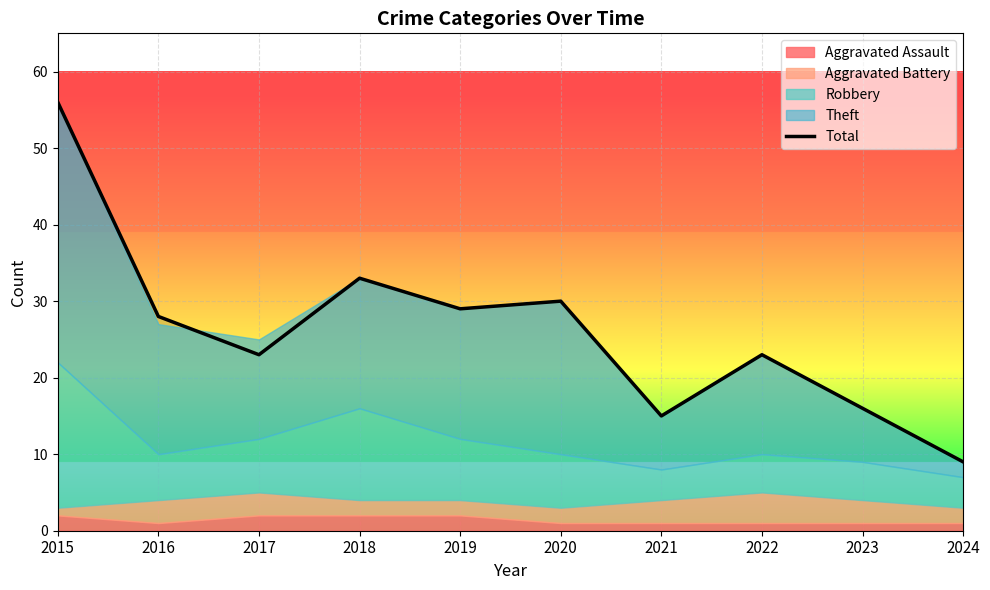

What is the approximate value at 2019?

29